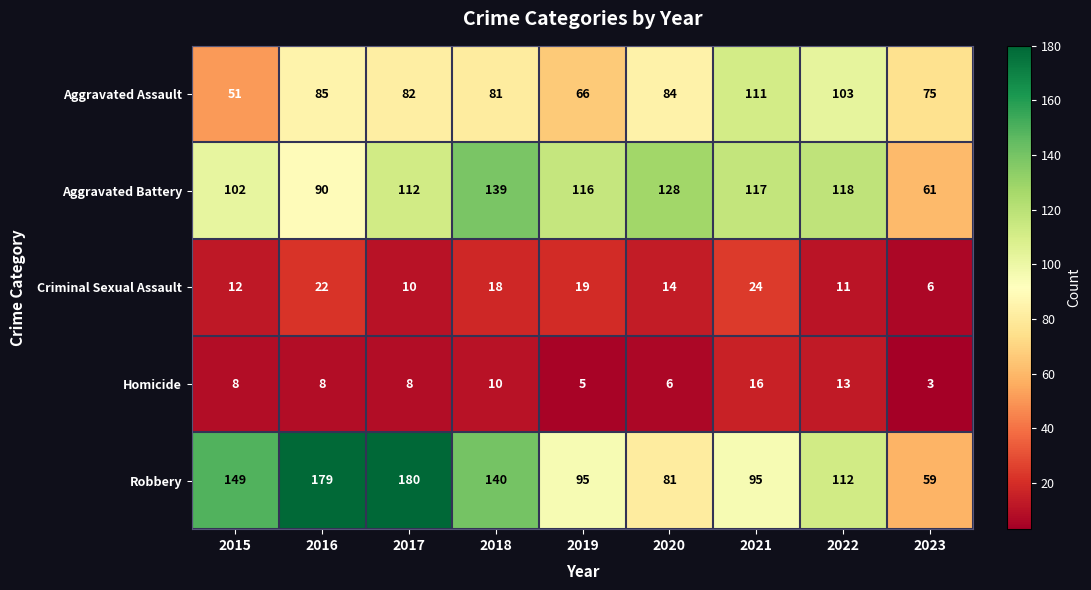

What is the total value across all series at 2019?

301